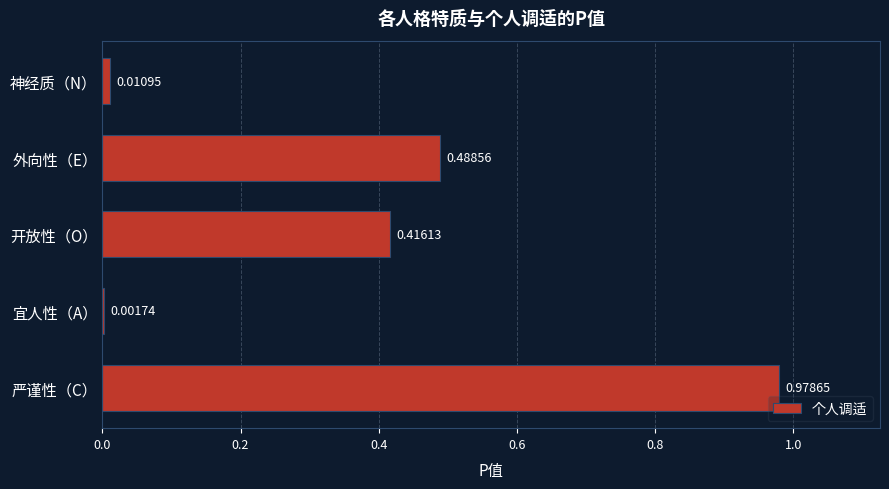

What is the sum of all values?

1.9